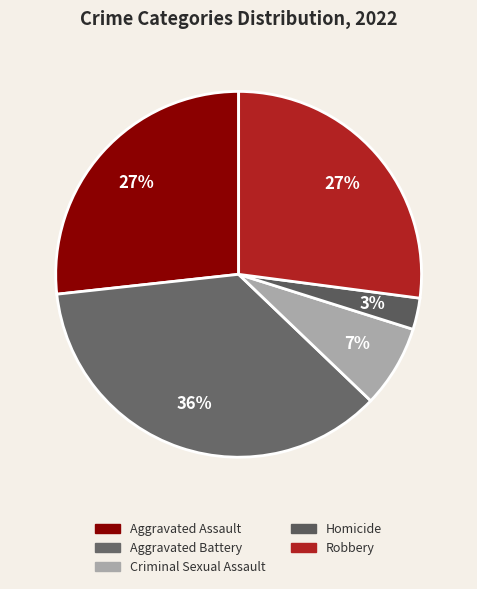

To the nearest percent, what is the difference between the largest and smallest slice percentages?

33%